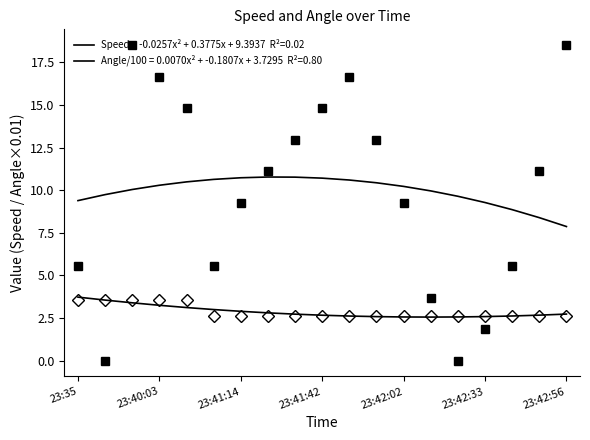

At how many categories does at least one series exceed 1?

19